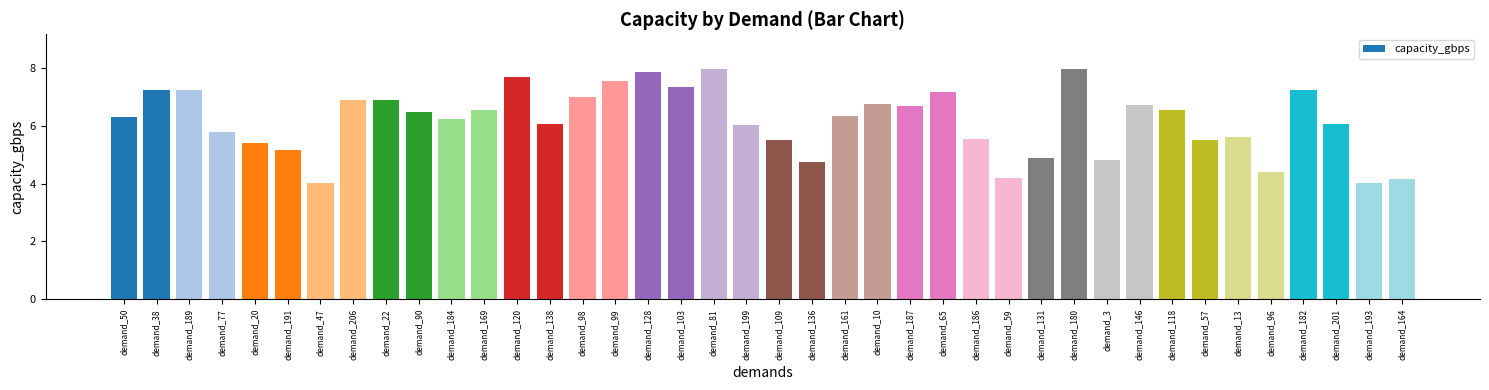

Which has a higher value, demand_128 or demand_10?

demand_128